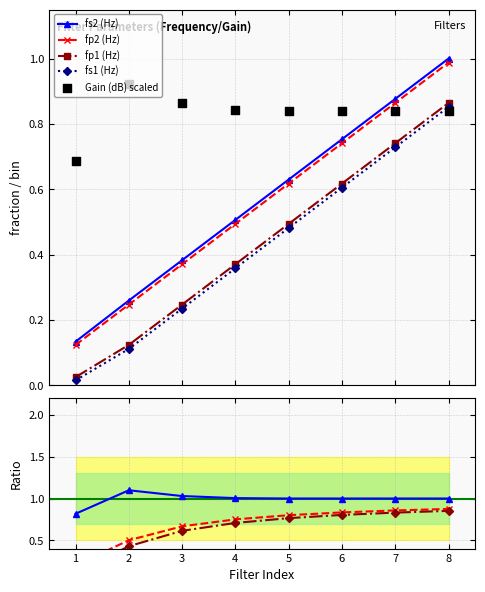

True or false: fs1 (Hz) and fp2 (Hz) intersect in this chart.

False